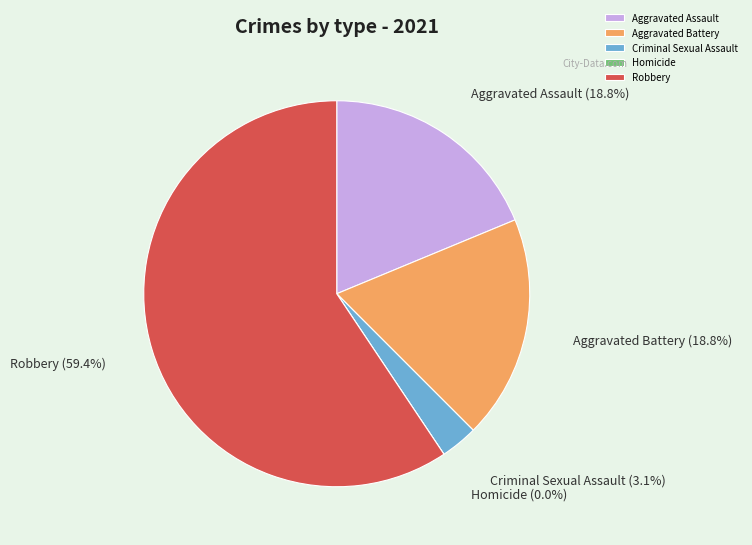

Is there a majority slice in this chart?

Yes